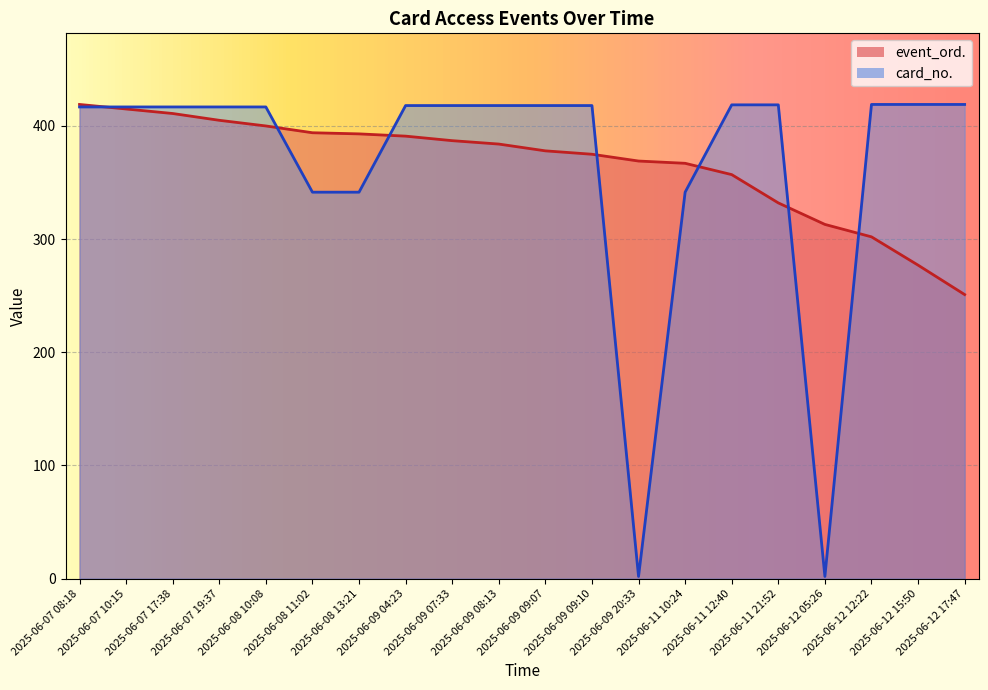

What position from the right is 2025-06-12 15:50?

2